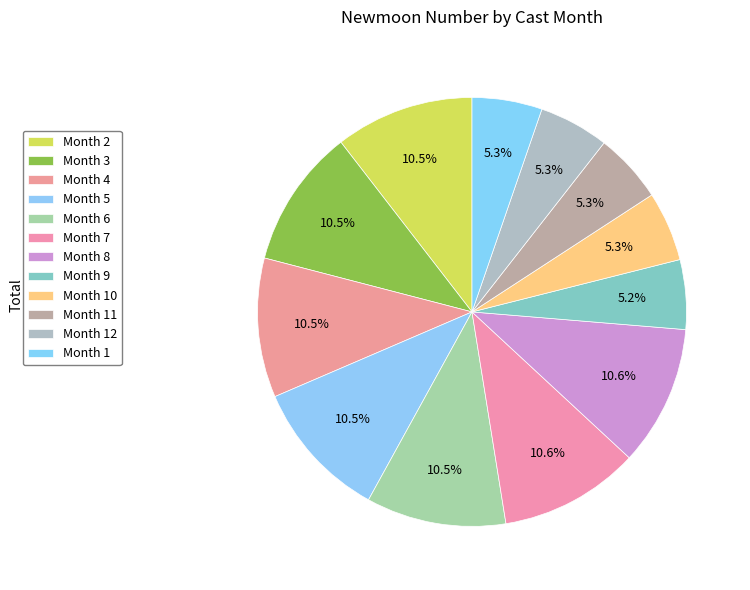

Does any single category account for the majority?

No